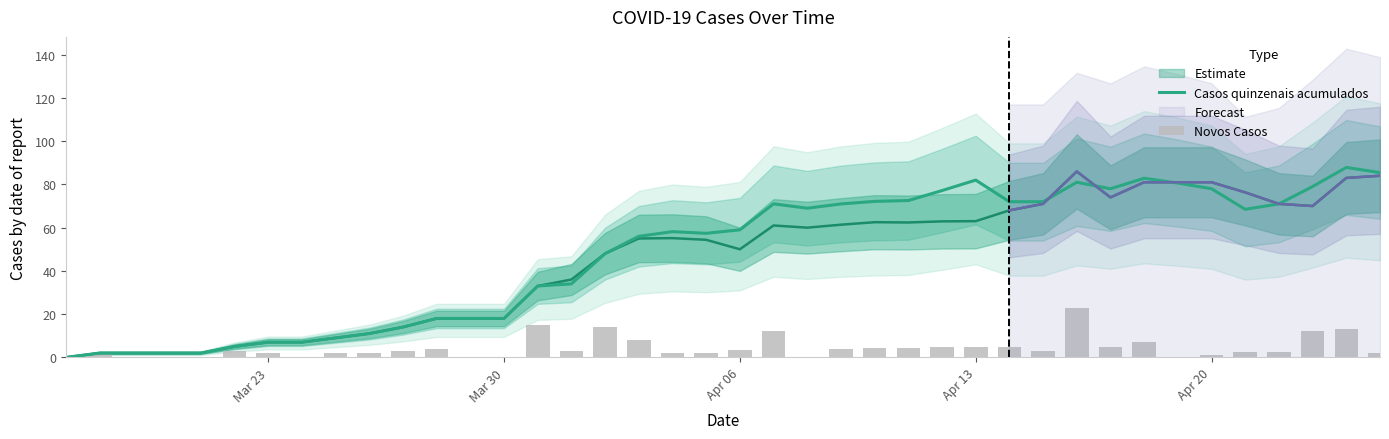

Reading left to right, what are all the values shown in this chart?

Casos quinzenais acumulados: 0.0	2.0	2.0	2.0	2.0	5.0	7.0	7.0	9.0	11.0	14.0	18.0	18.0	18.0	33.0	34.0	48.0	56.0	58.1	57.4	59.0	71.0	69.0	71.0	72.2	72.5	77.2	82.0	72.0	72.0	81.0	78.0	82.8	80.6	78.0	68.5	71.0	79.0	87.8	85.5
Novos Casos: 0.0	2.0	0.0	0.0	0.0	3.0	2.0	0.0	2.0	2.0	3.0	4.0	0.0	0.0	15.0	3.0	14.0	8.0	2.1	2.2	3.6	12.0	0.0	4.0	4.2	4.4	4.6	4.8	5.0	3.0	23.0	5.0	7.0	0.0	1.0	2.5	2.5	12.0	13.0	2.0